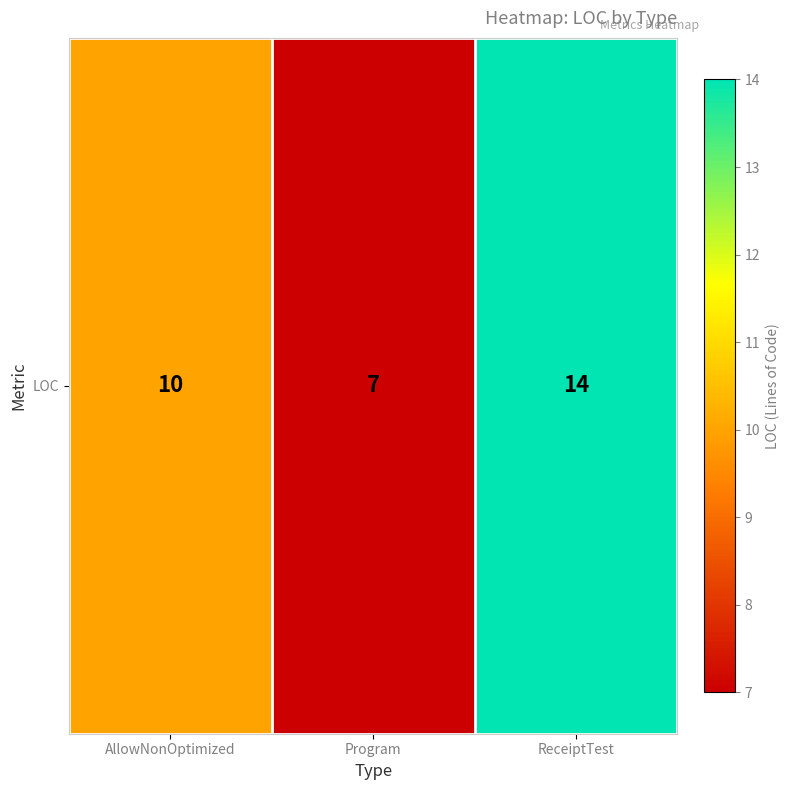

At which label is the value closest to 10?

AllowNonOptimized